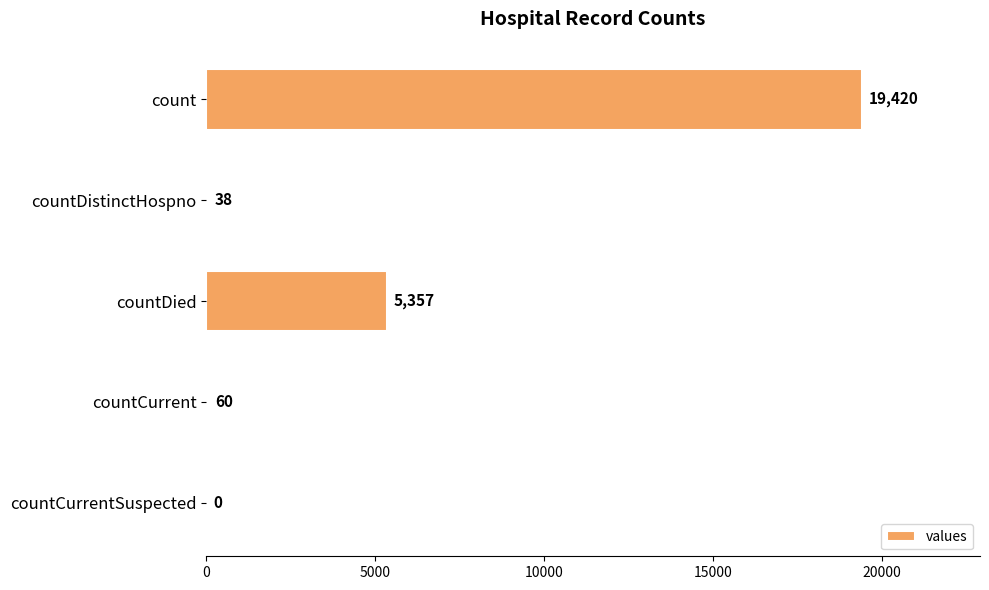

How many categories are shown in the chart?

5